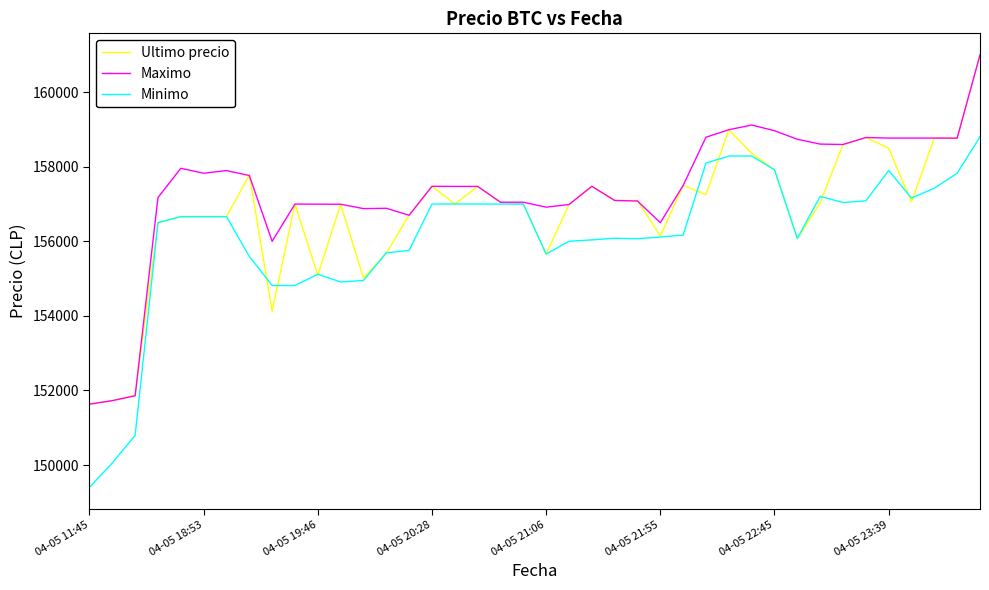

Which series has the largest total across all categories?

Maximo